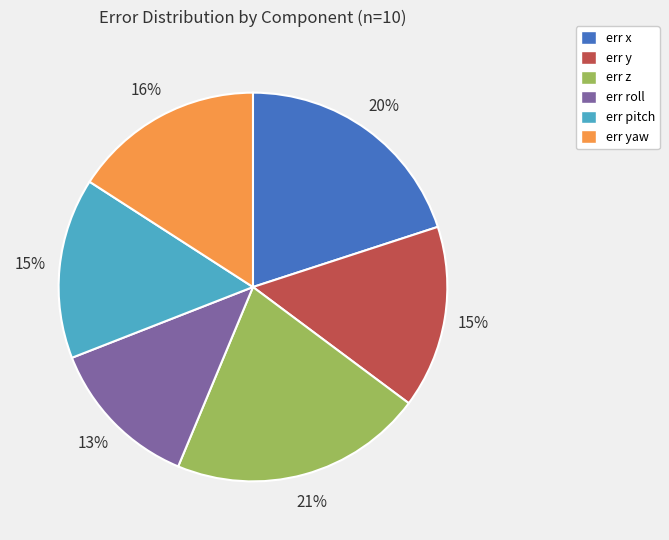

What is the smallest slice in the pie chart?

err roll